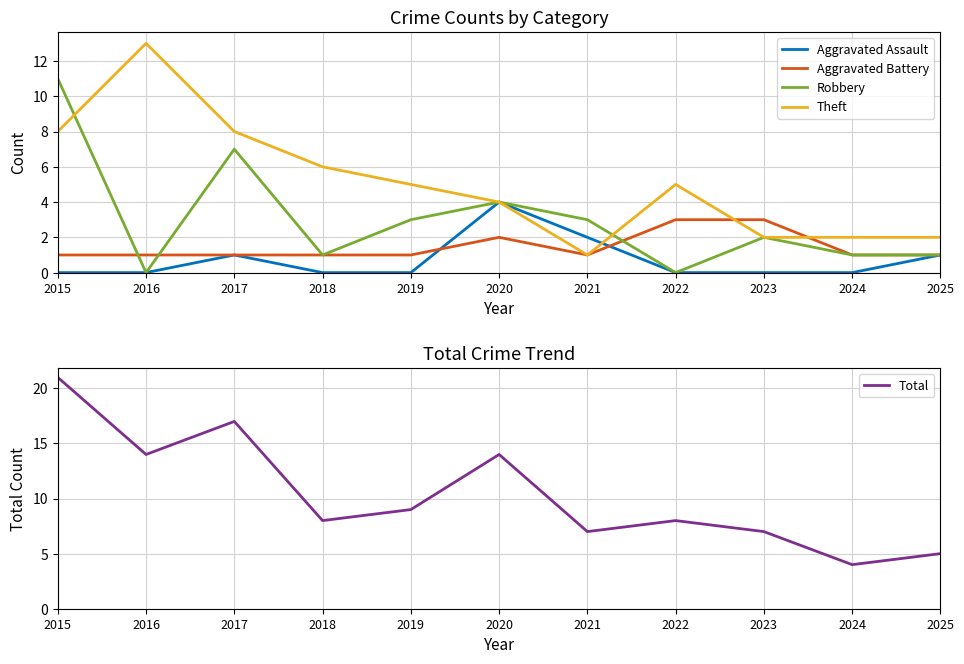

What is the average value of the Total series?

10